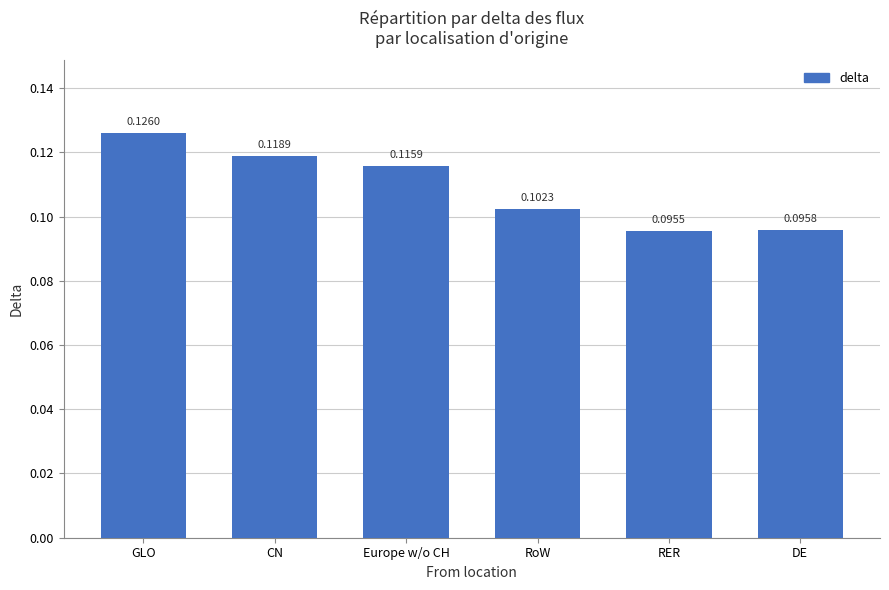

At which label is the value closest to 0?

RER